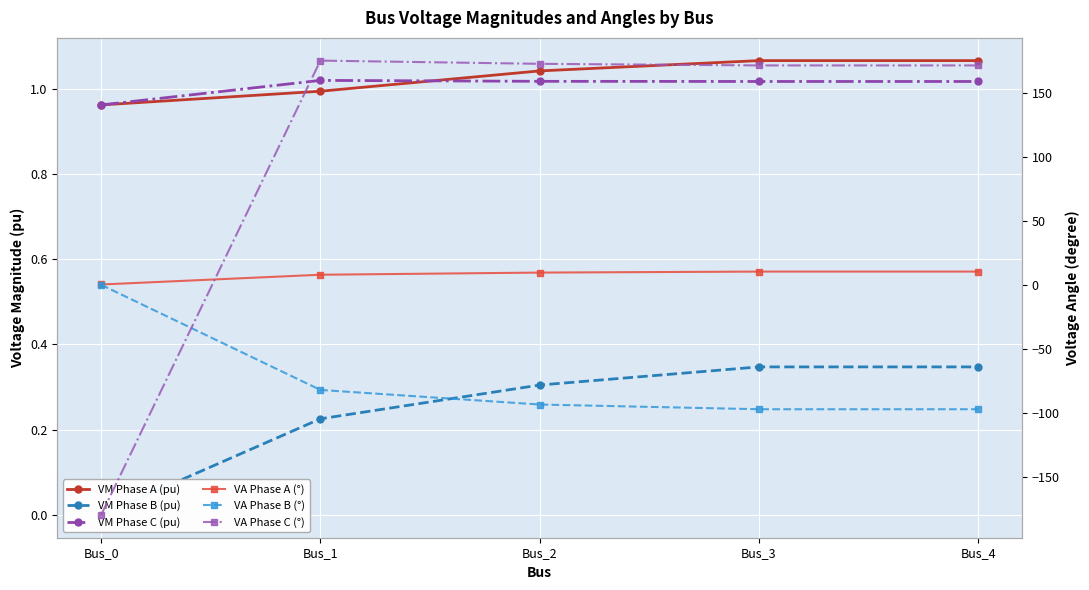

Which series has the largest total across all categories?

VA Phase C (°)